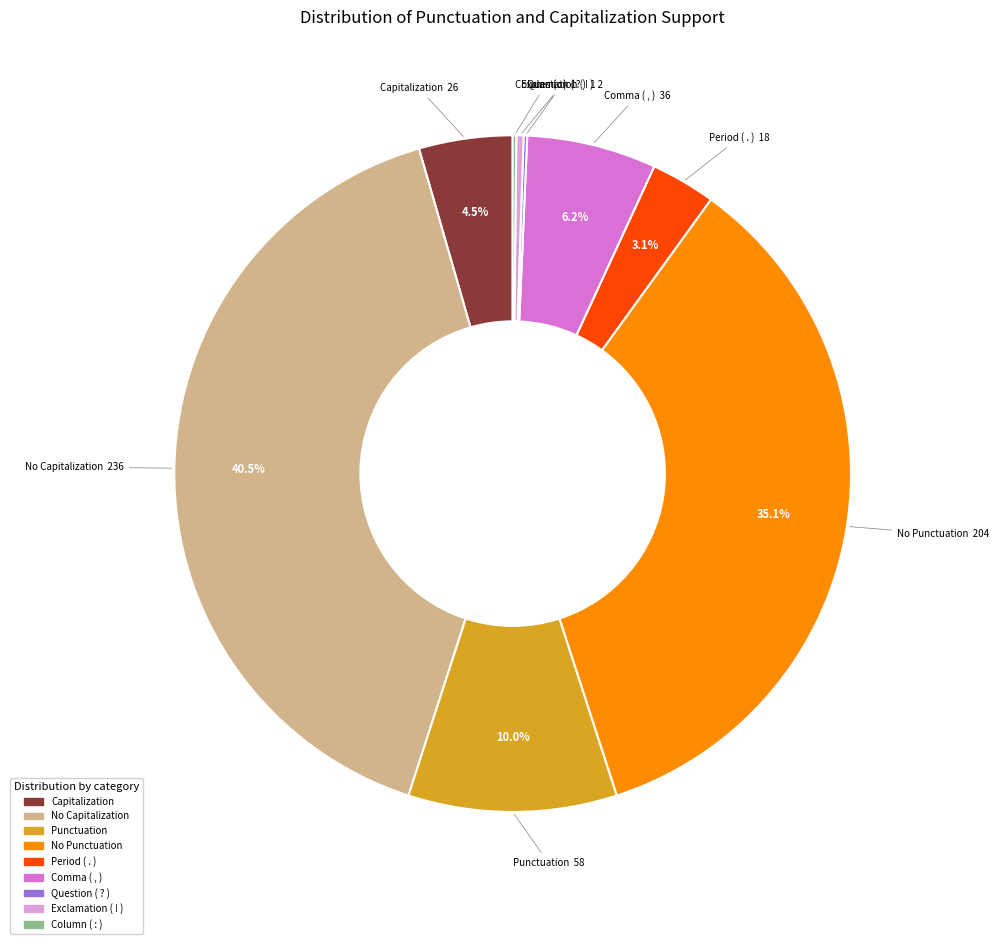

Does any single category account for the majority?

No